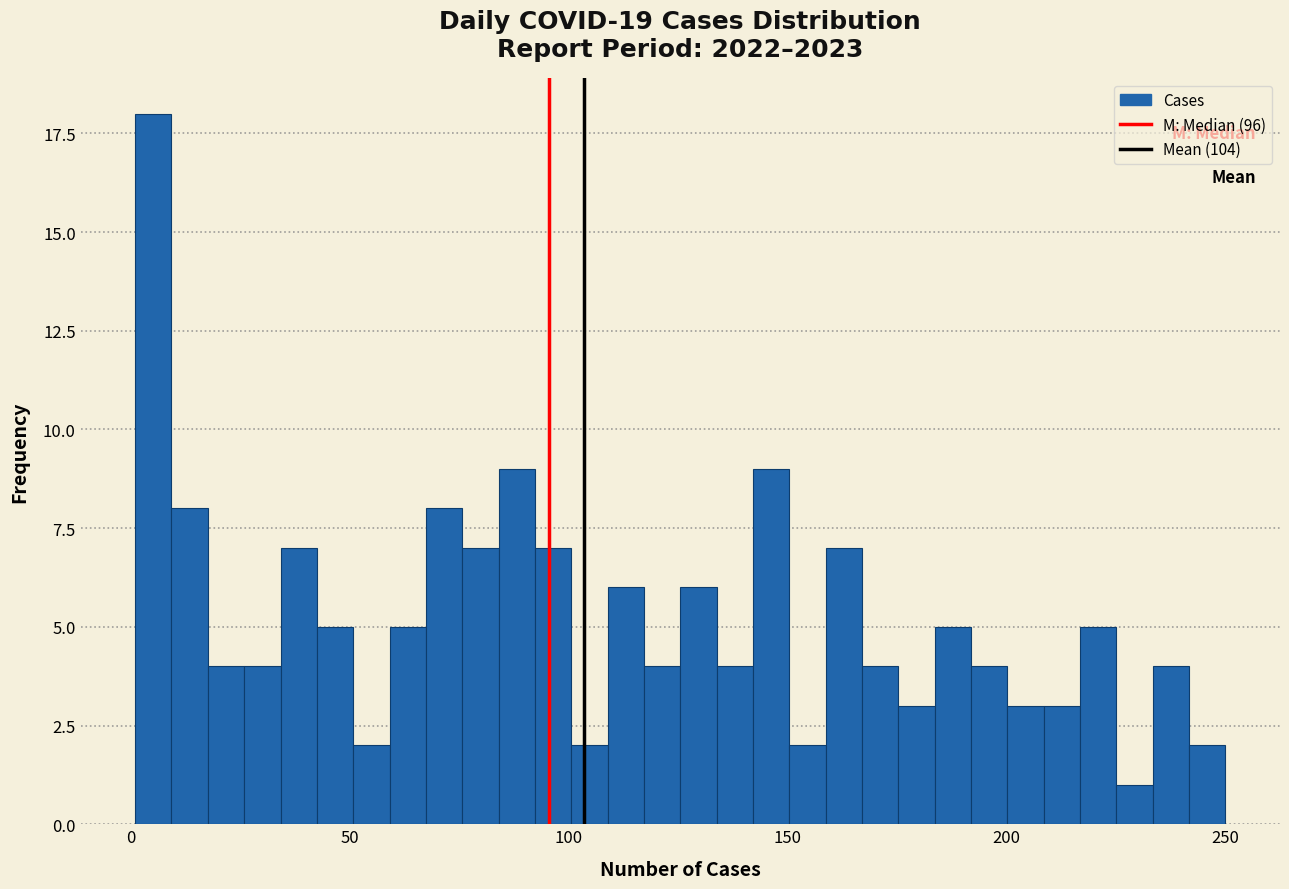

Around what value on the x-axis is the tallest bar? Give the approximate position of its centre, as read against the axis.

5